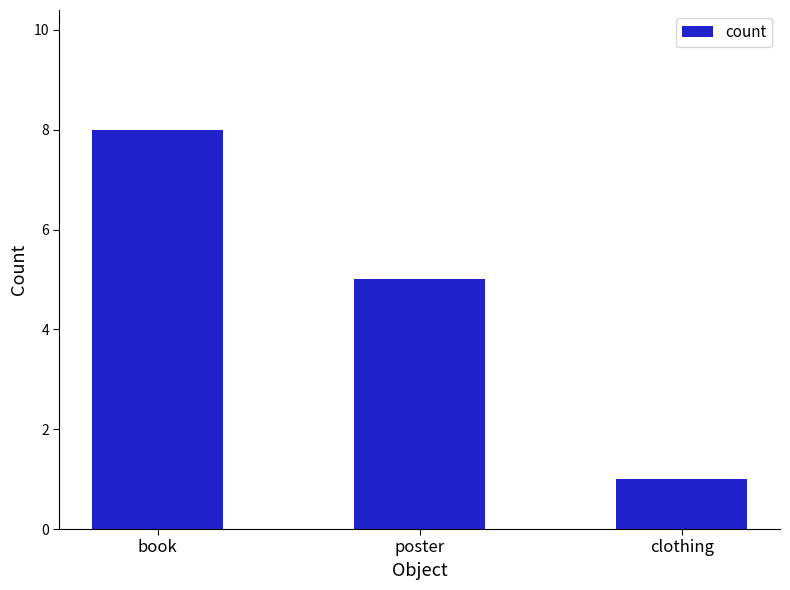

Rank the categories by value from lowest to highest.

clothing, poster, book